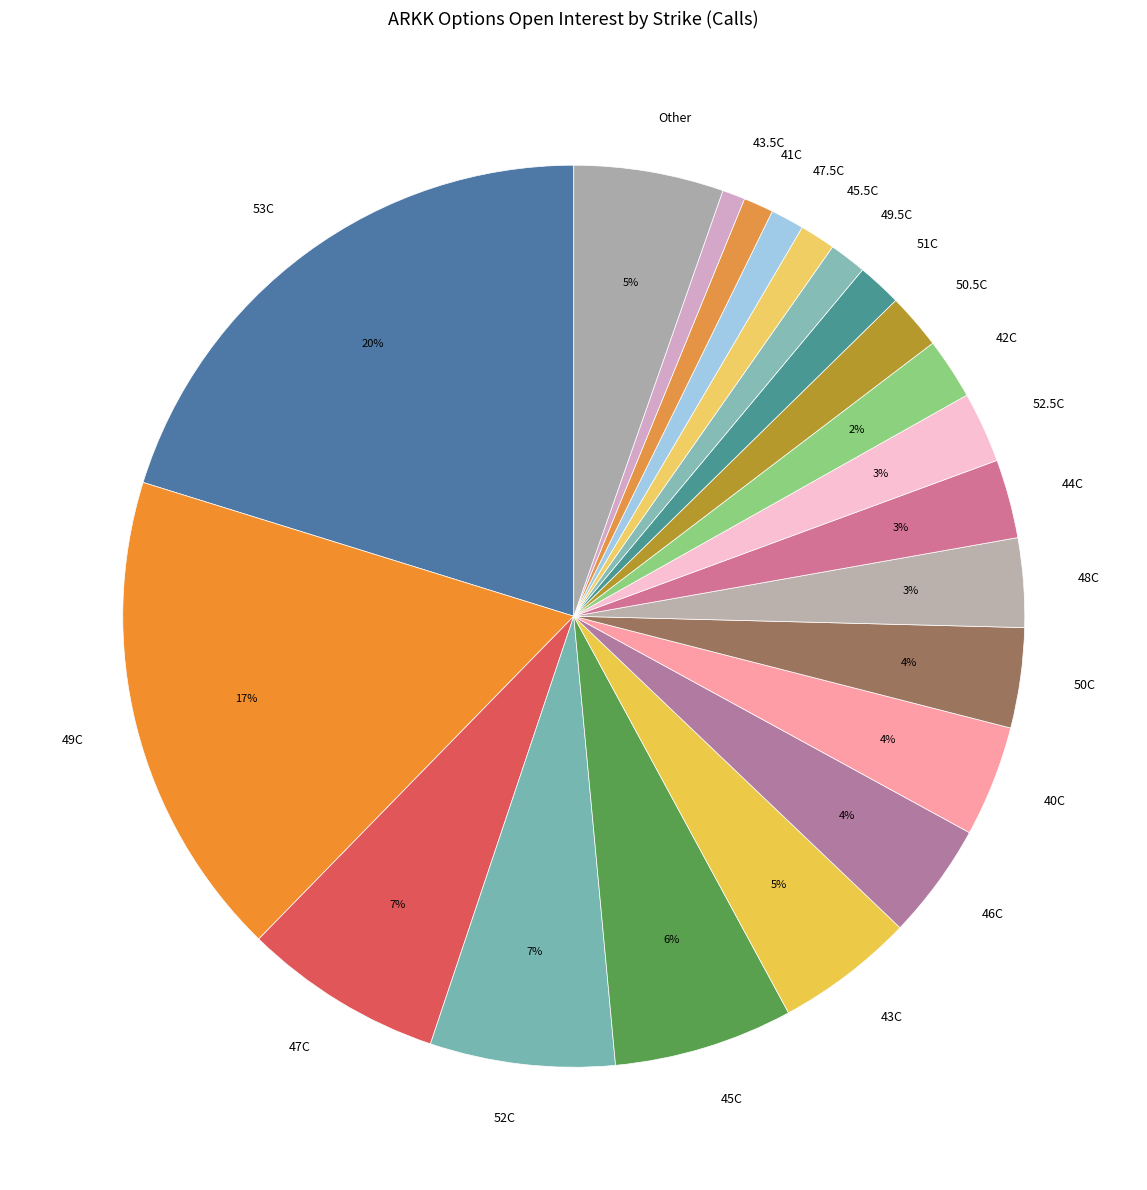

How many slices are in this pie chart?

21